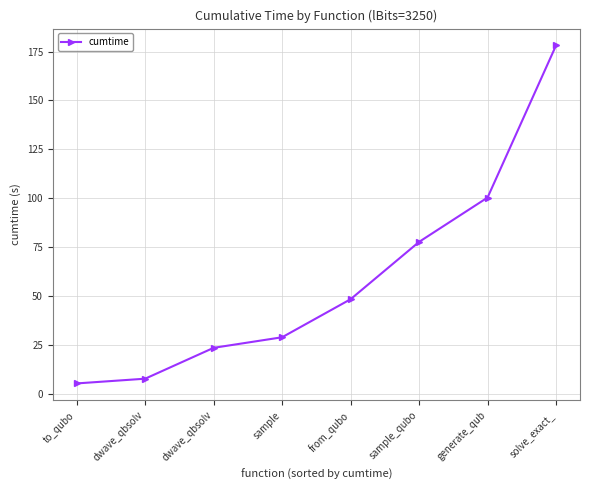

Which has a higher value, solve_exact_ or sample?

solve_exact_